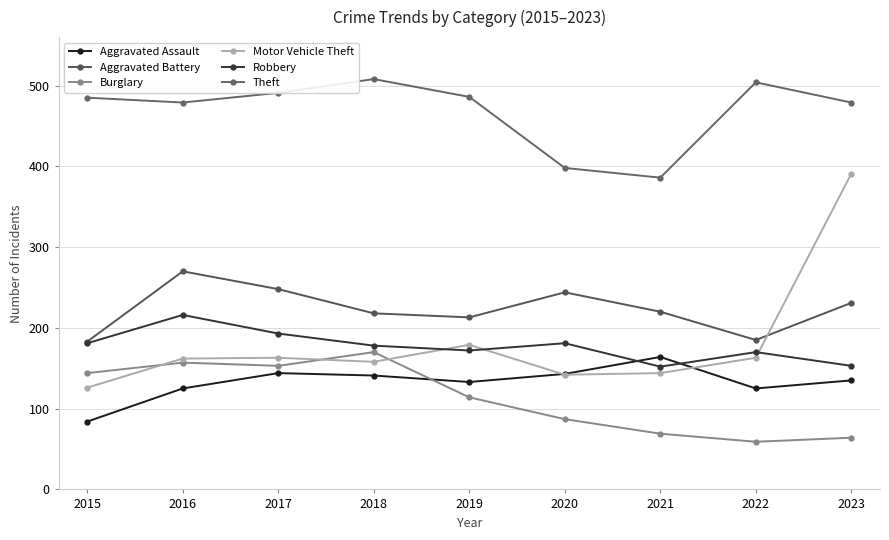

What is the difference between the second highest and minimum values in the Theft series?

118